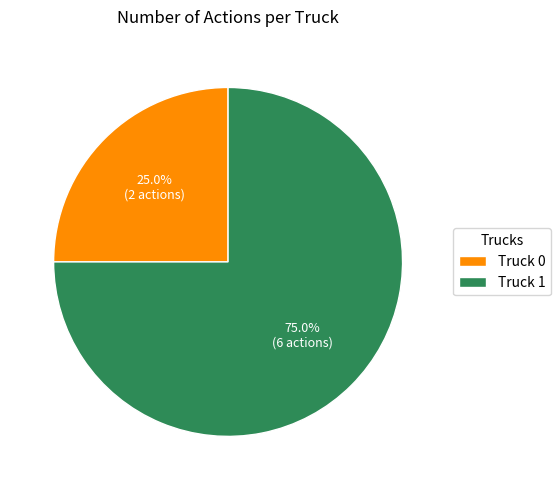

Is there any slice that represents more than half of the pie?

Yes